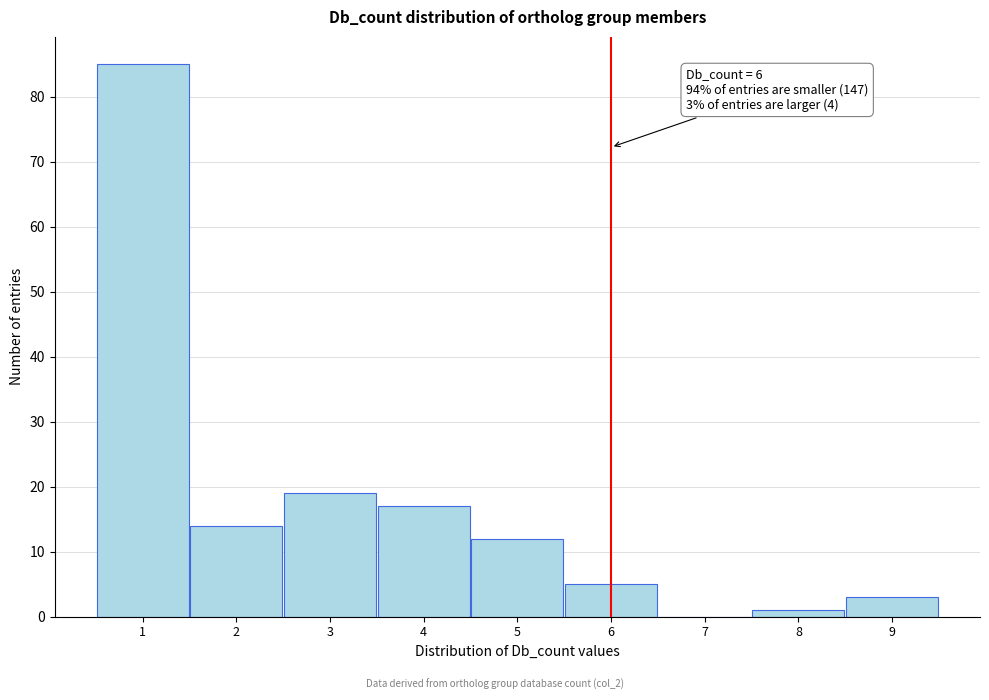

Which range on the x-axis has the tallest bar?

0.5 to 1.5